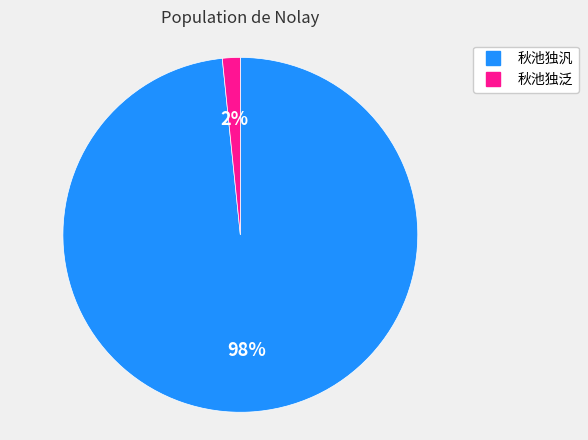

How many slices are in this pie chart?

2